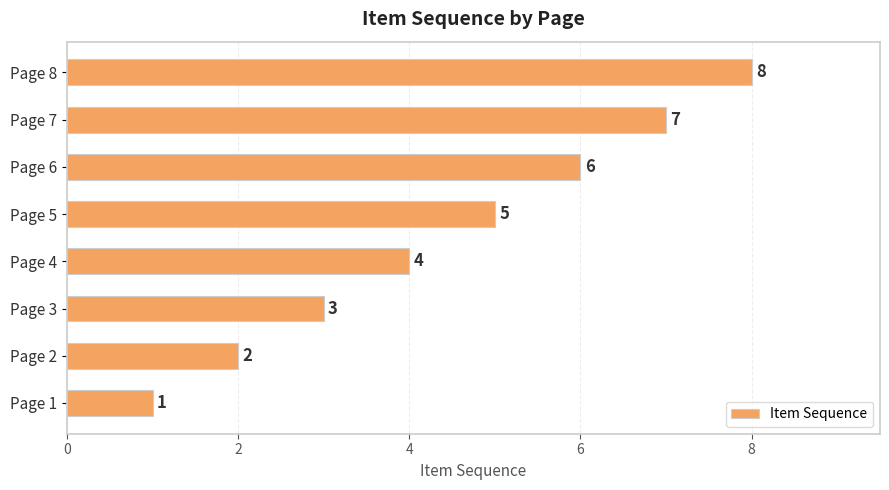

How many series are shown in this chart?

1